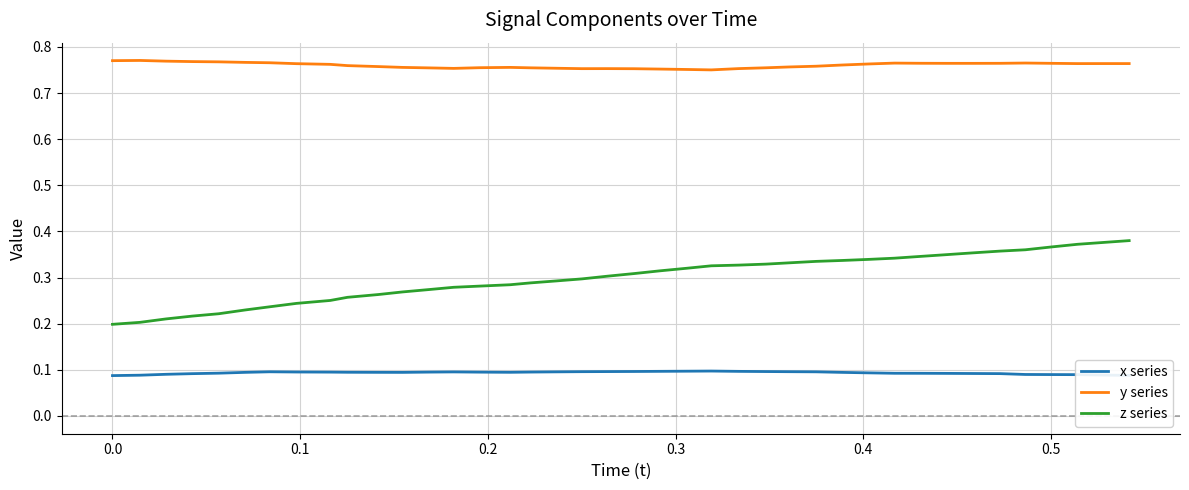

Rank the series by their maximum value, from highest to lowest.

y series, z series, x series